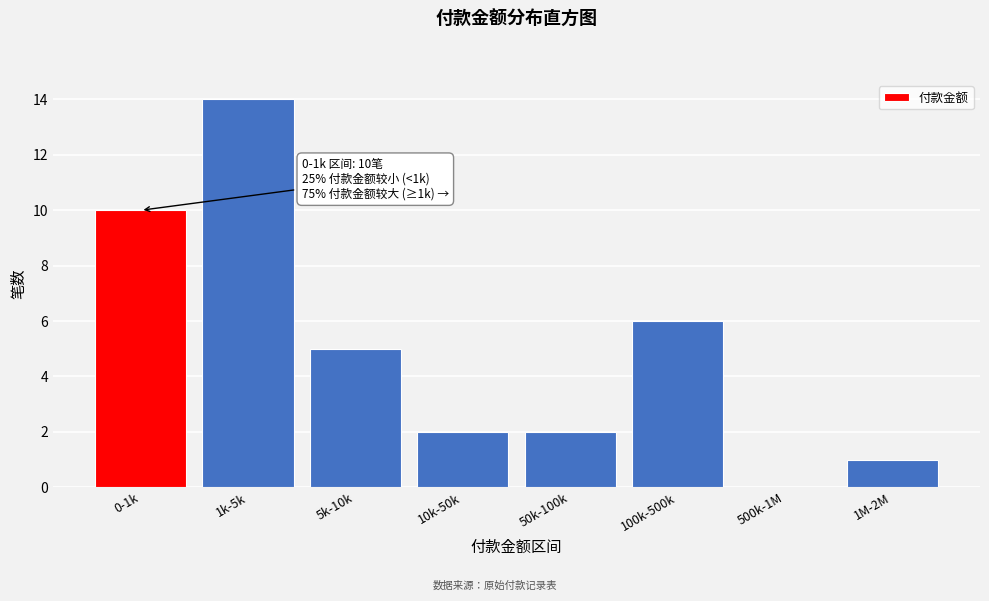

Reading right to left, list all the values displayed in this chart.

1M-2M=1	500k-1M=0	100k-500k=6	50k-100k=2	10k-50k=2	5k-10k=5	1k-5k=14	0-1k=10